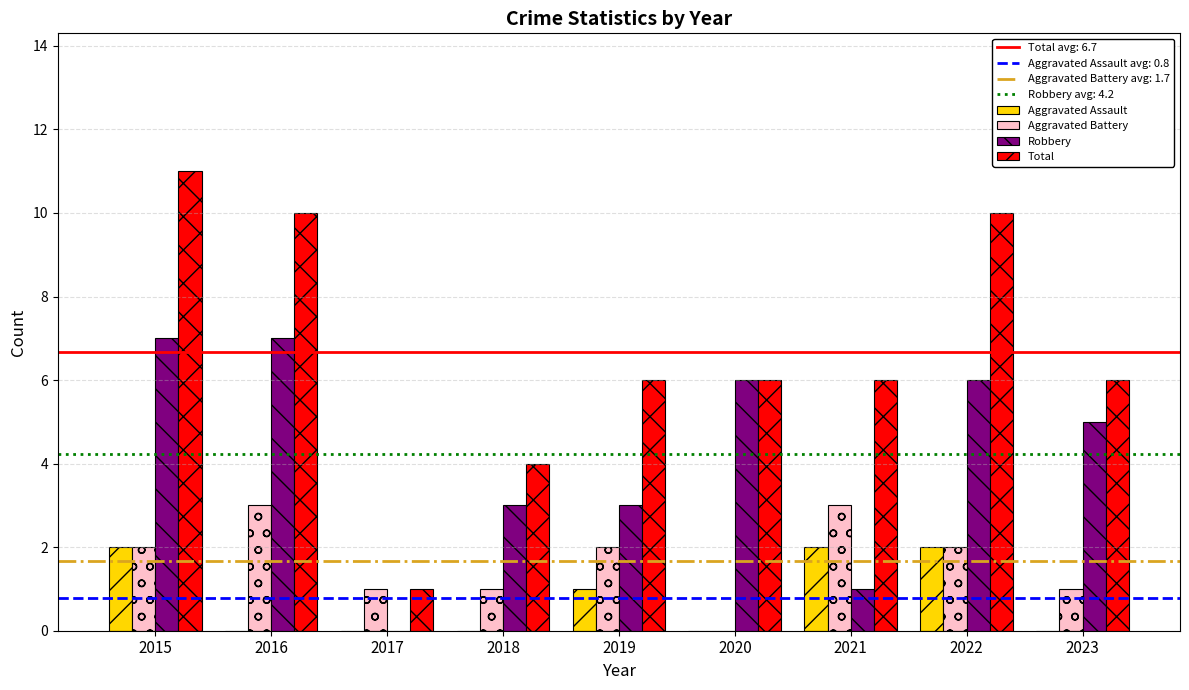

True or false: Total has a value of 10 at 2016.

True